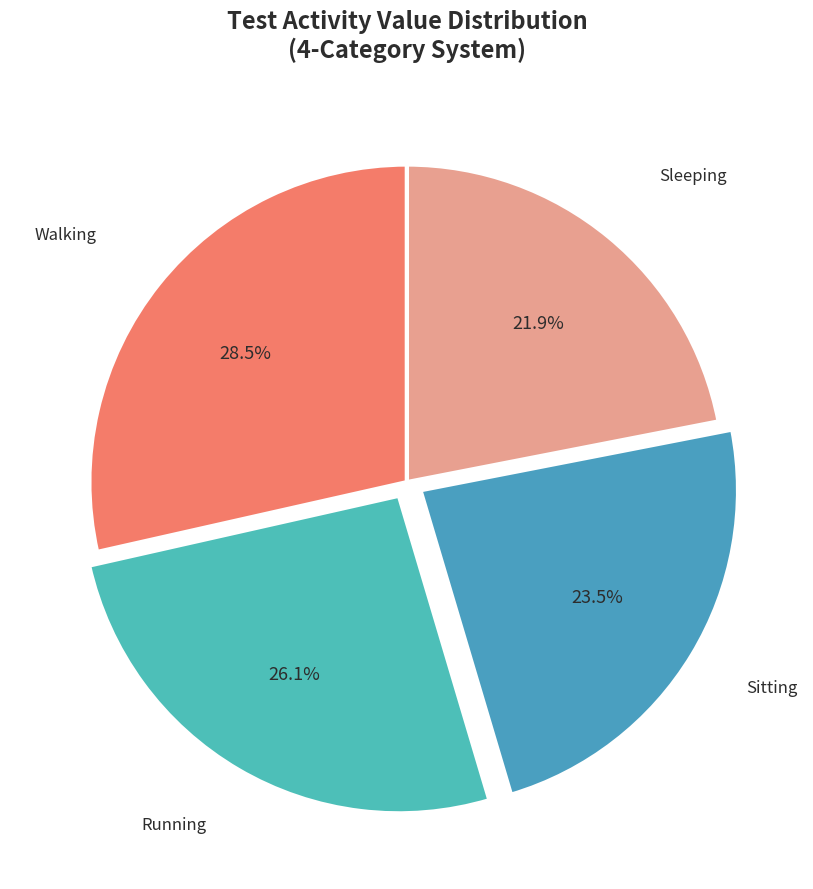

How many slices are in this pie chart?

4